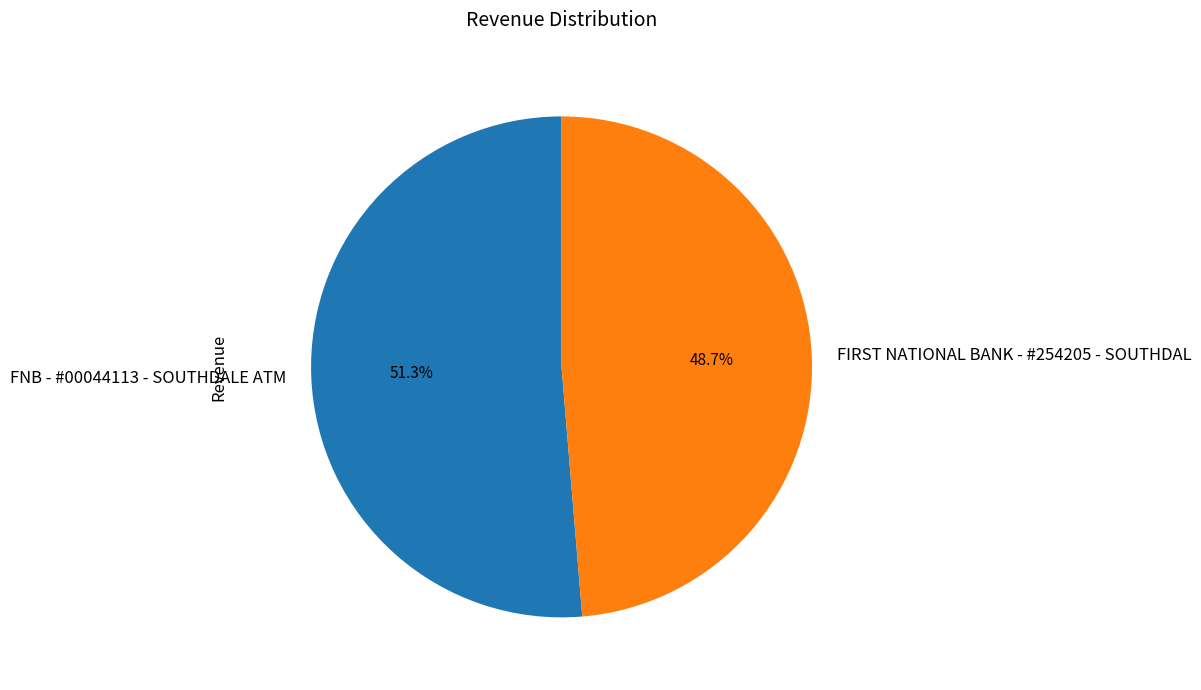

To the nearest percent, what is the average slice percentage?

50%